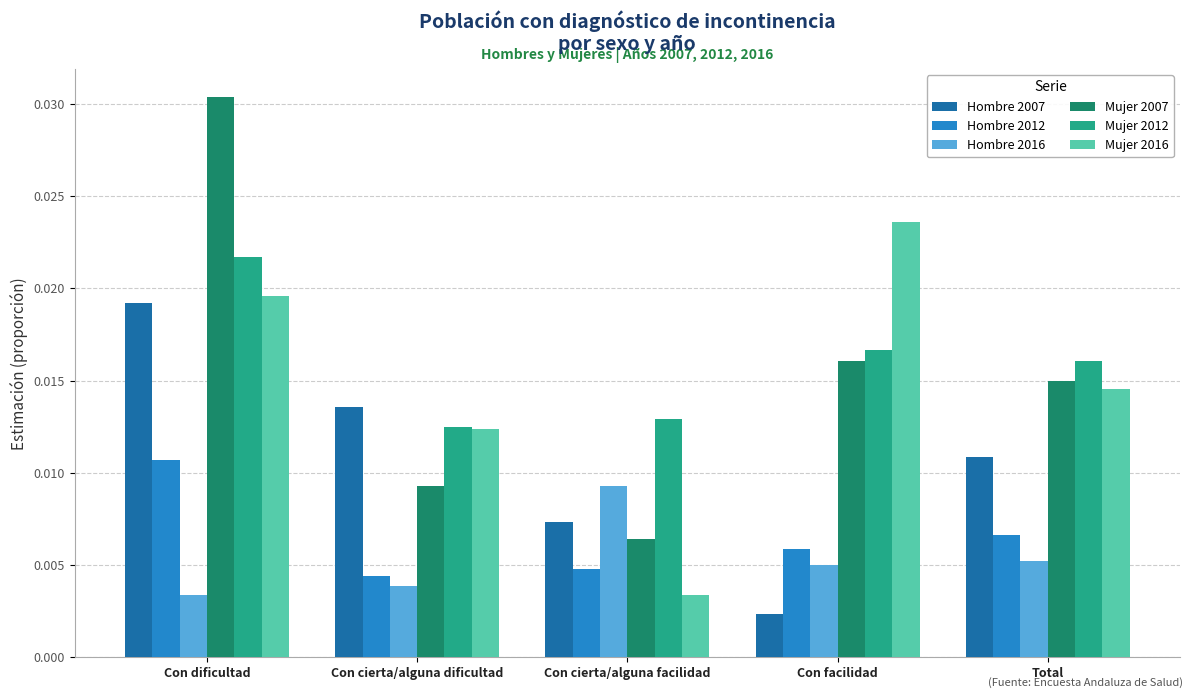

What position from the left is Con facilidad?

4